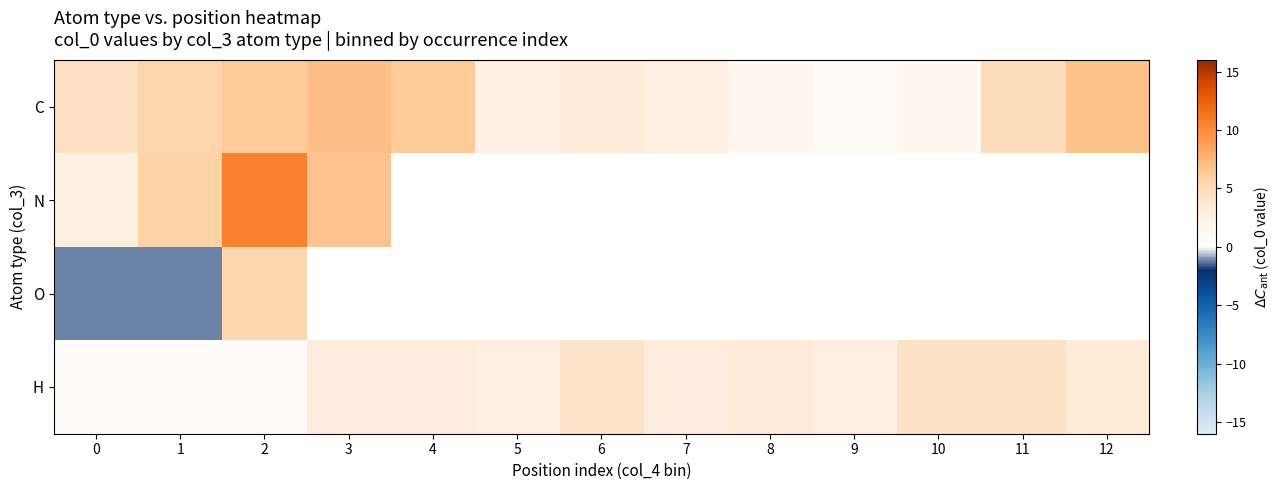

Rank the categories by O value from lowest to highest.

0, 1, 2, 3, 4, 5, 6, 7, 8, 9, 10, 11, 12